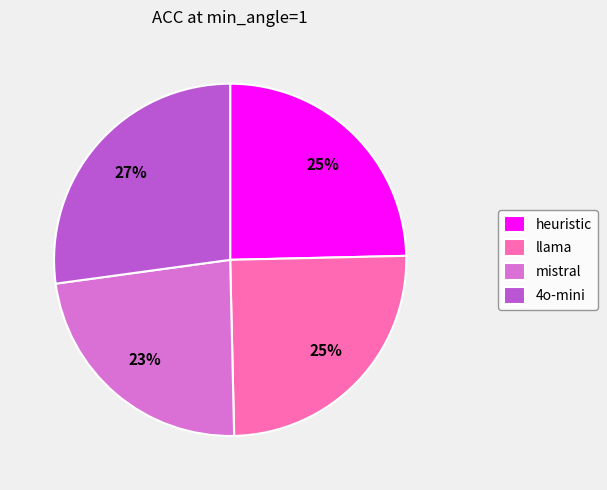

Does llama account for over 50% of the chart?

No